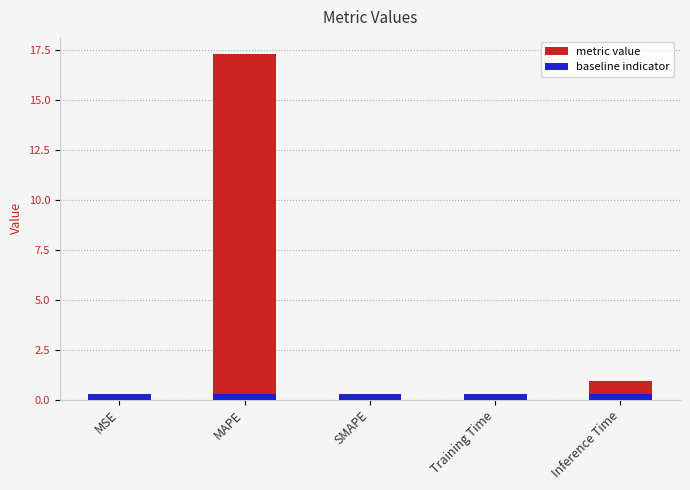

True or false: the data shows 0.0 at MSE.

False